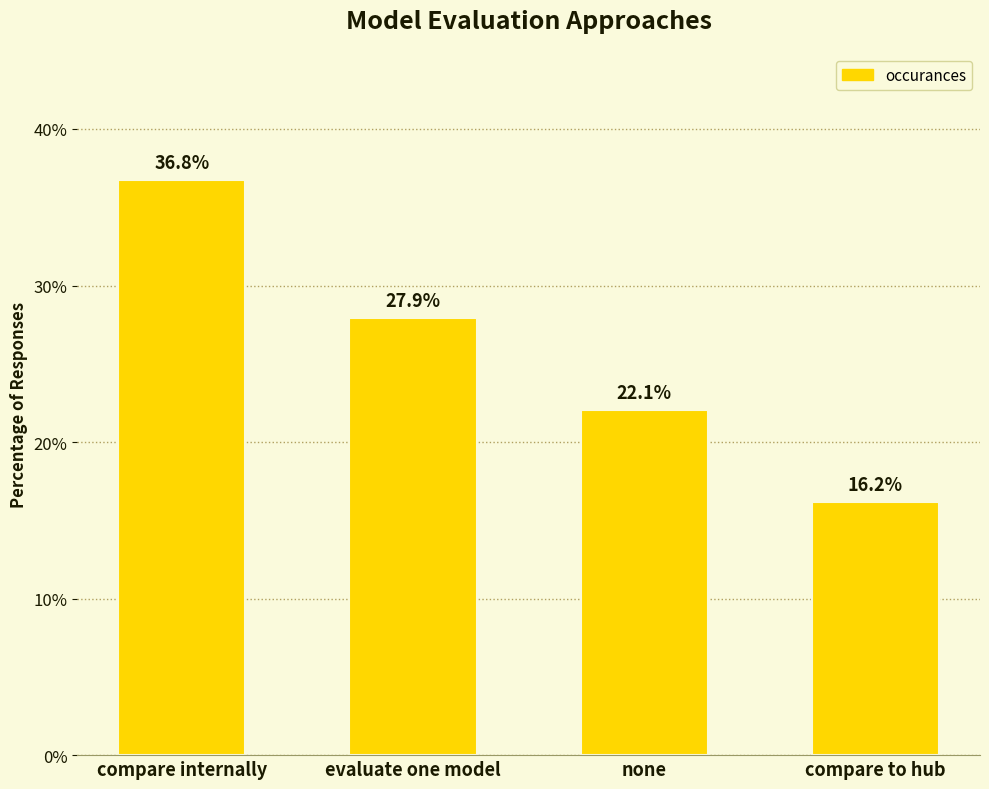

Are the bars horizontal?

No